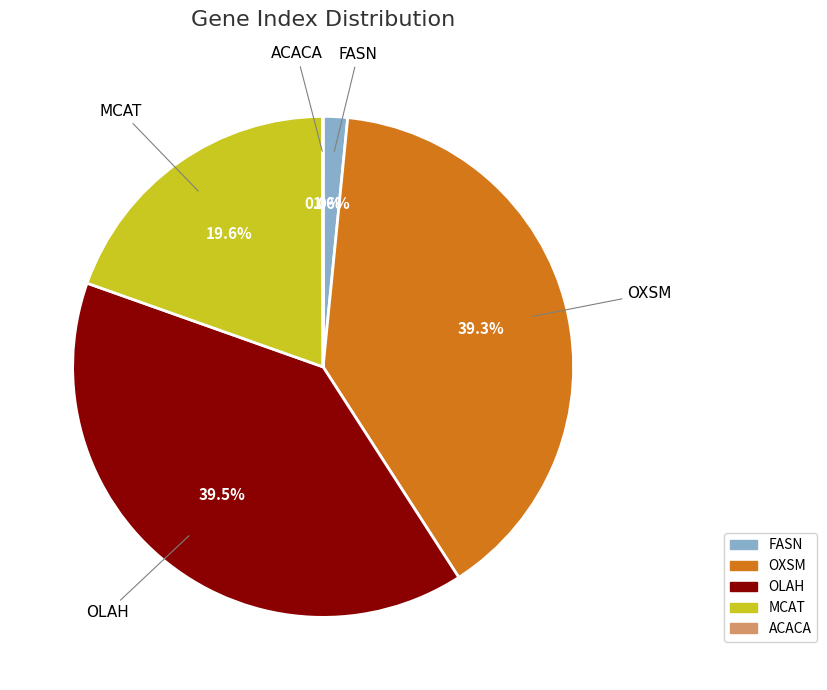

Does any single category account for the majority?

No